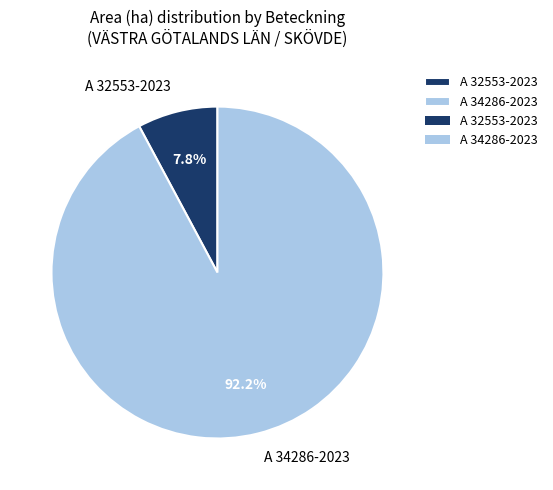

Approximately how many times larger is the value at A 32553-2023 compared to A 34286-2023?

0.1